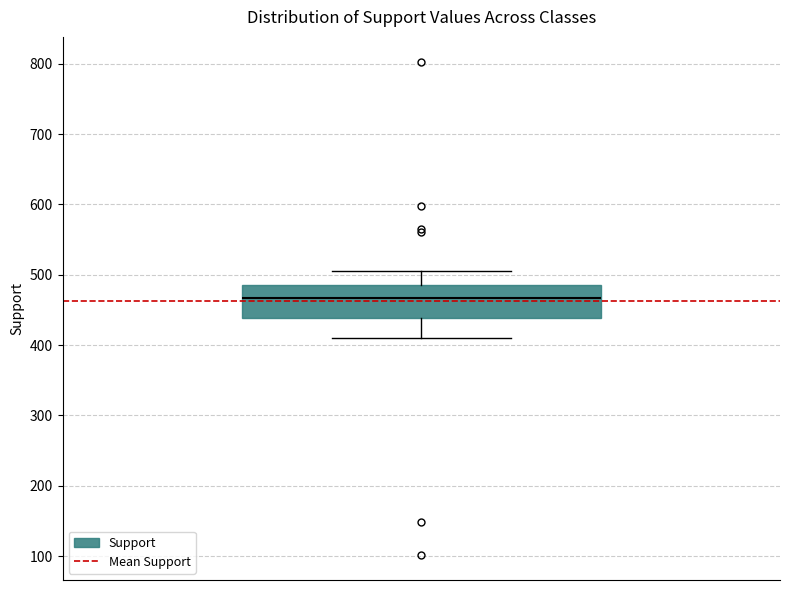

Where does the lower whisker of the box end on the y-axis? The values are not printed on the chart, so give them approximately, as read against the axis.

410